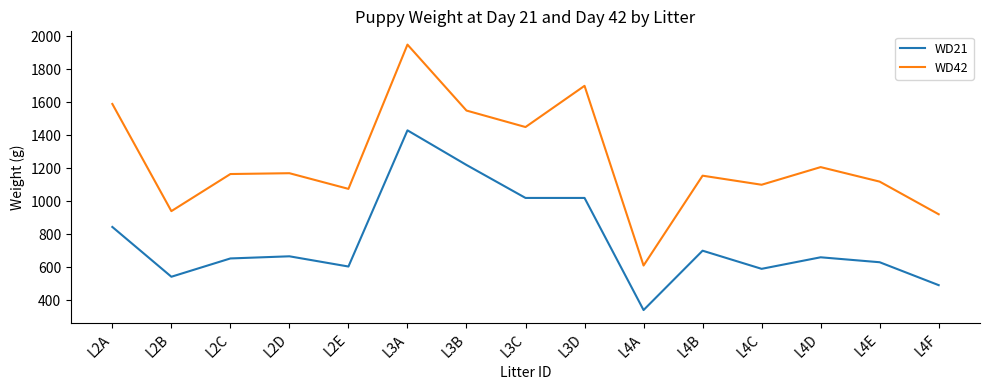

Which label corresponds to the largest value in the chart?

L3A